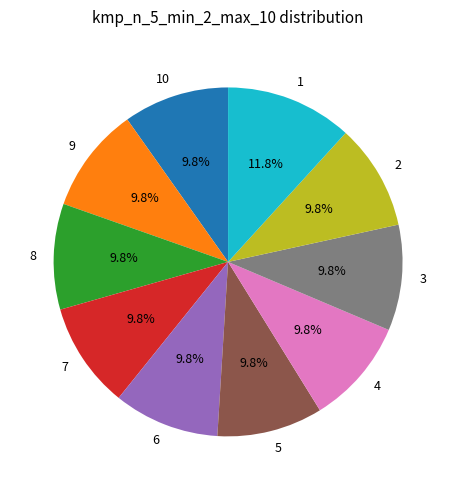

What portion of the pie excludes 4?

90.2%